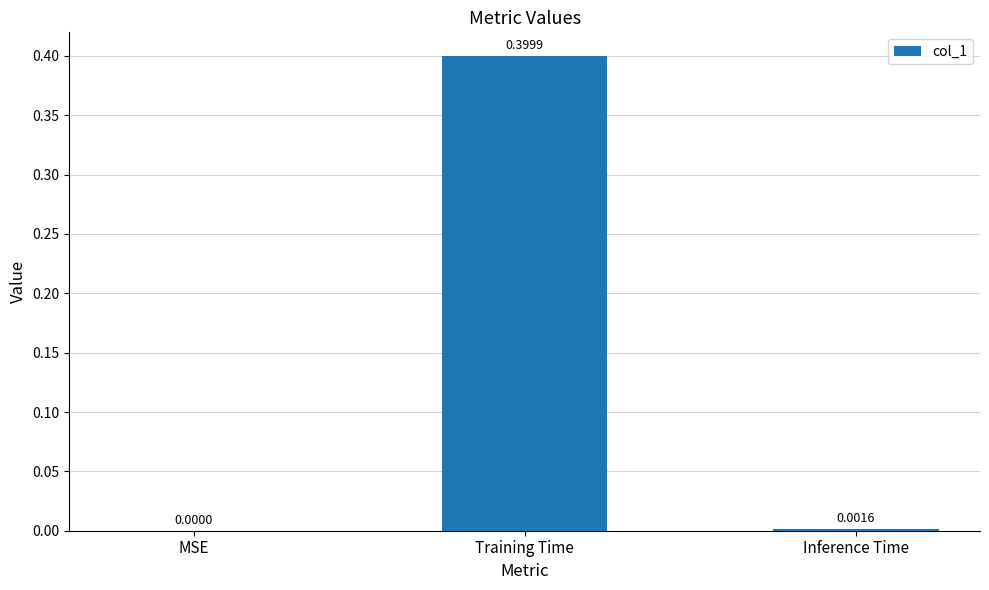

What is the sum of all values?

0.4